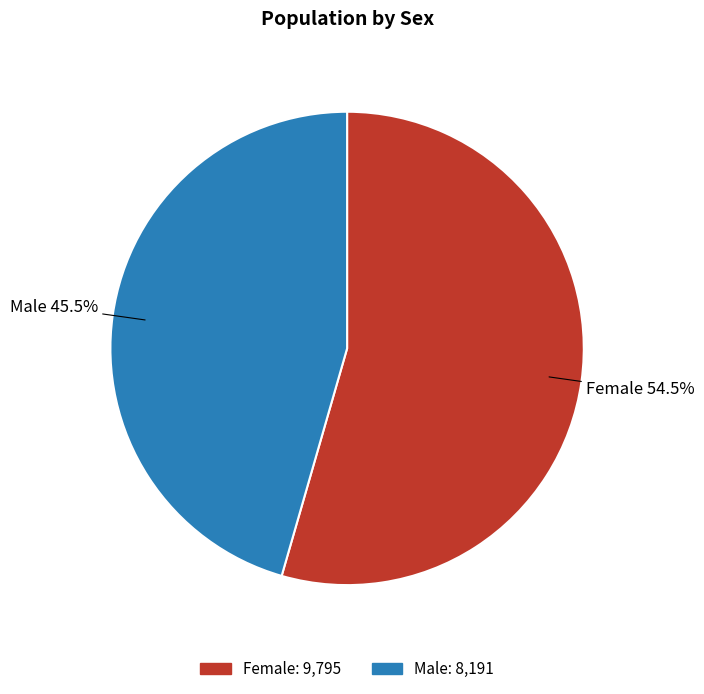

Do Male and Female together represent more than half of the pie?

Yes